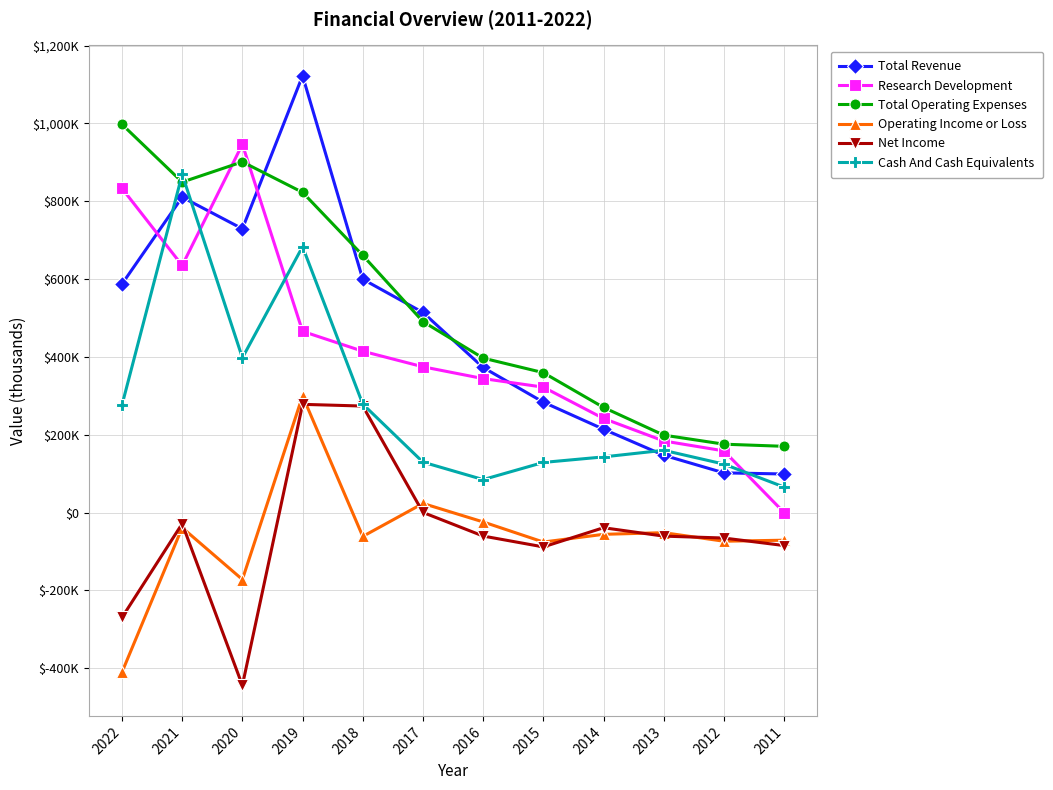

List the labels in order of Total Operating Expenses value, smallest first.

2011, 2012, 2013, 2014, 2015, 2016, 2017, 2018, 2019, 2021, 2020, 2022